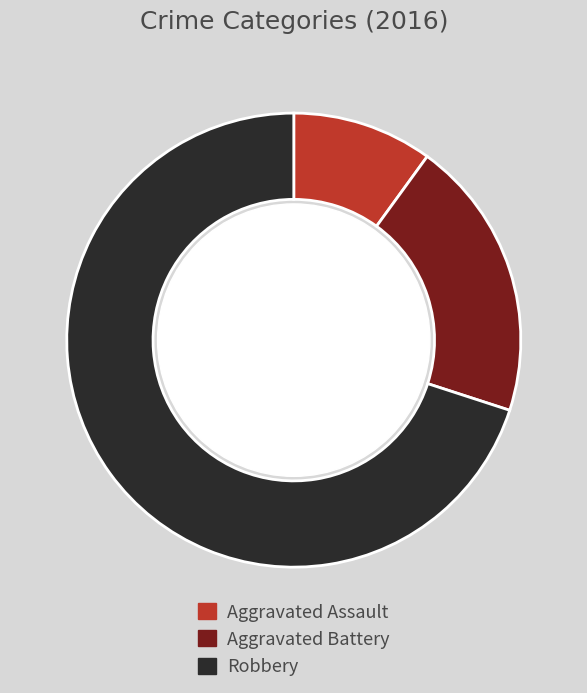

Is the sum of Aggravated Assault and Robbery greater than half?

Yes